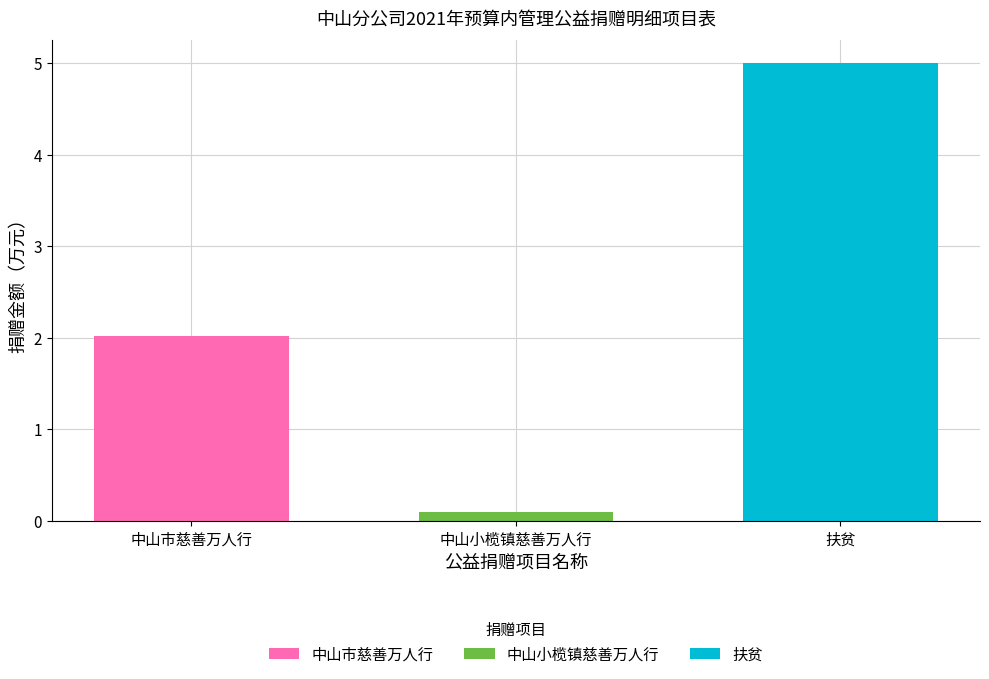

Reading right to left, what are the values for 中山市慈善万人行?

扶贫=0.0	中山小榄镇慈善万人行=0.0	中山市慈善万人行=2.0